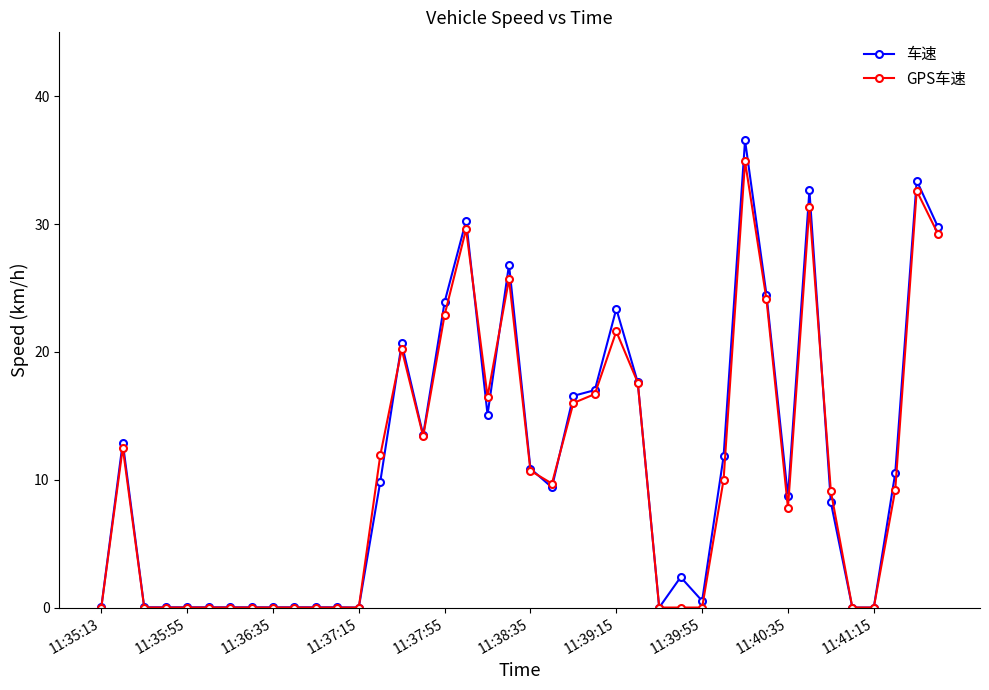

What is the value of the GPS车速 point at the 15th from the left?

20.2